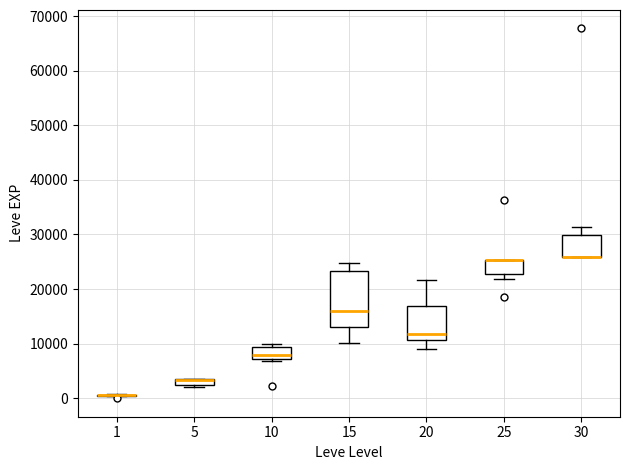

Where is the upper edge of the box at x = 5 on the y-axis? The values are not printed on the chart, so give them approximately, as read against the axis.

4000